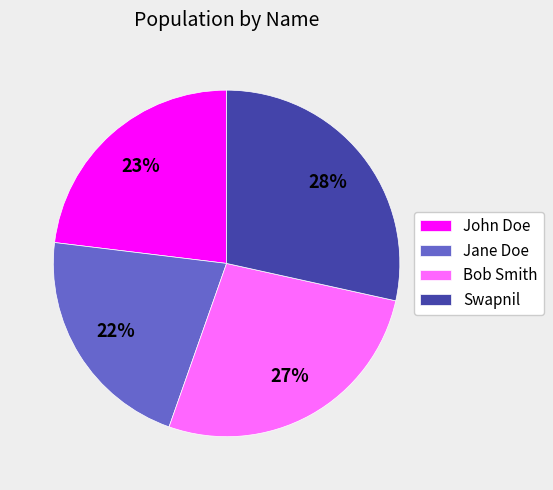

Is there a majority slice in this chart?

No